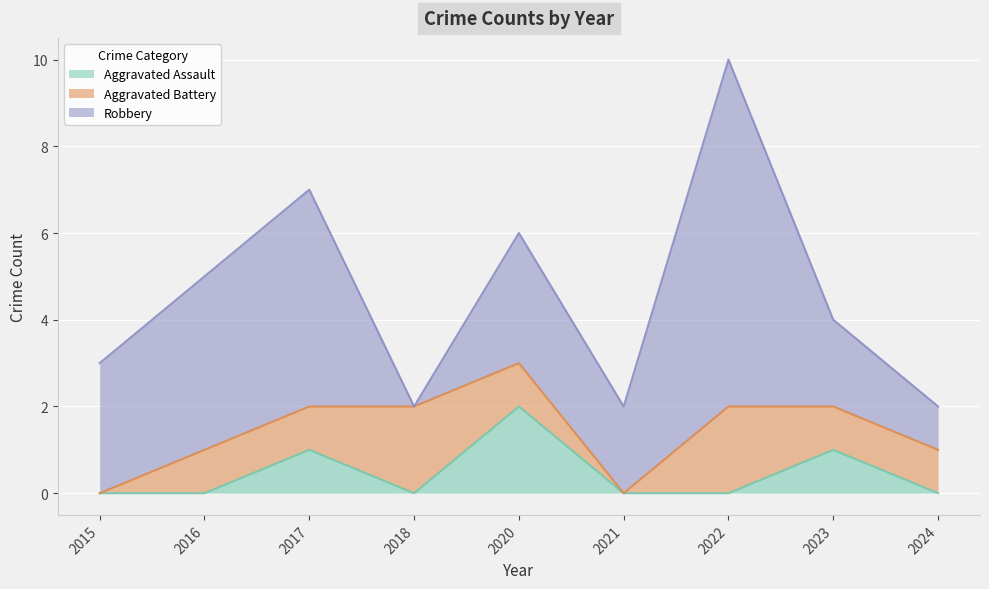

Count the Aggravated Battery values in the range 1 to 2.

7